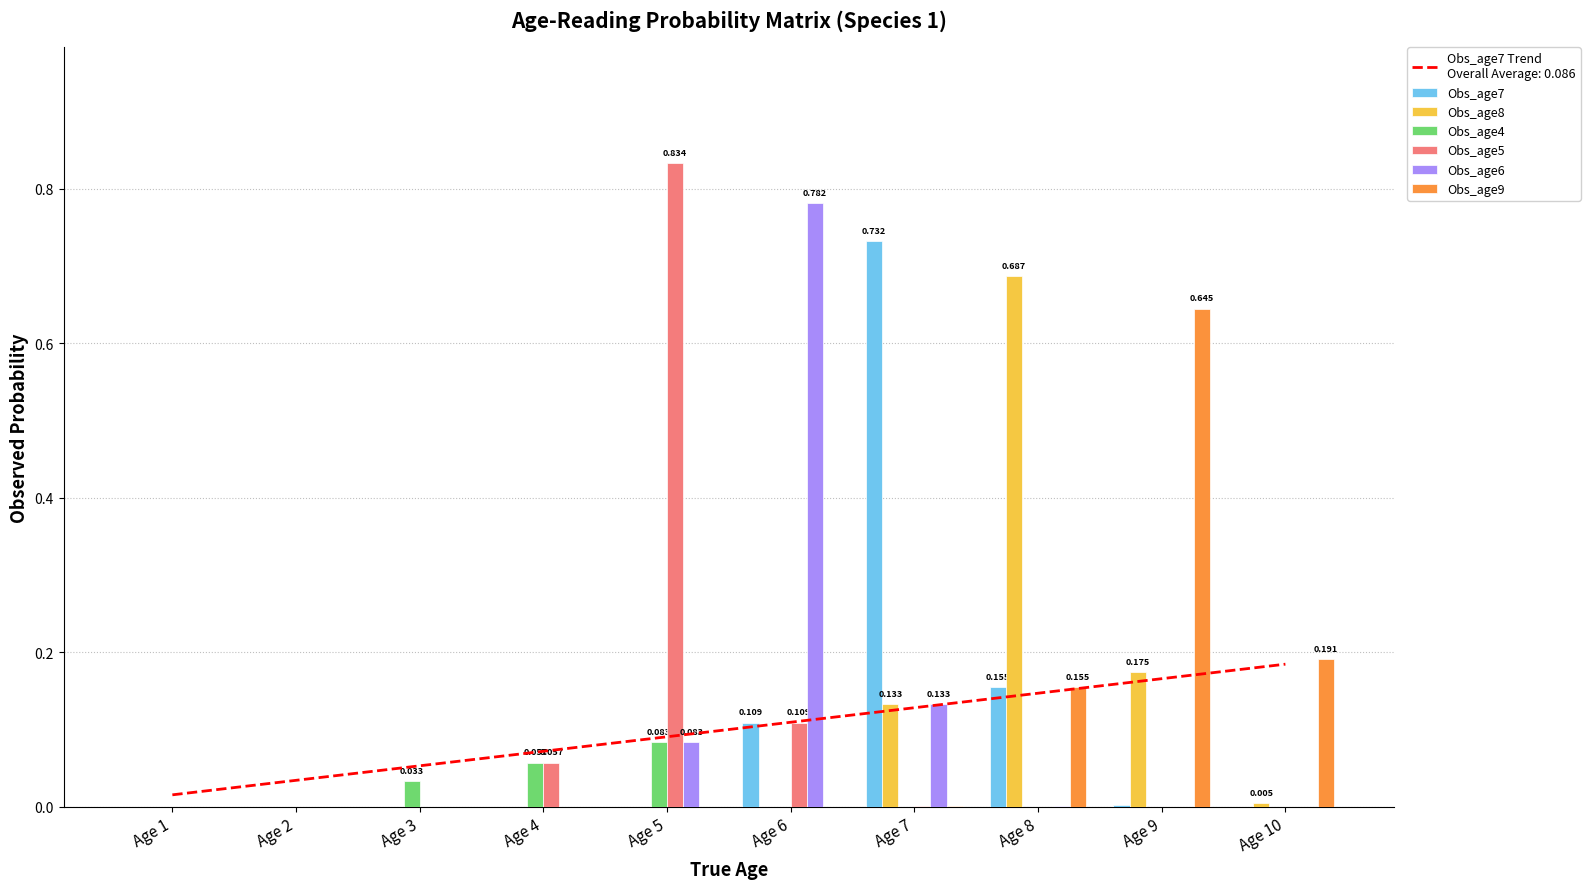

What is the average value of the Obs_age5 series?

0.1